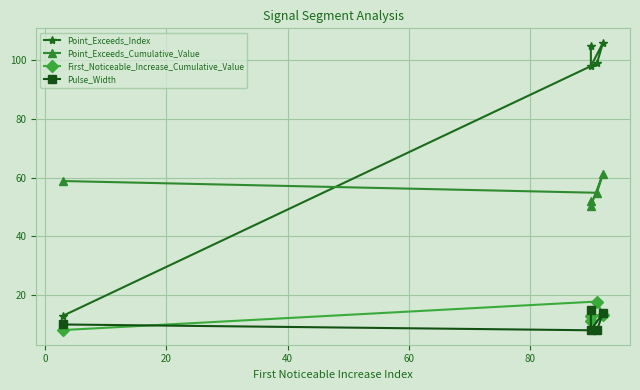

How many data points in Point_Exceeds_Index are above 99?

2